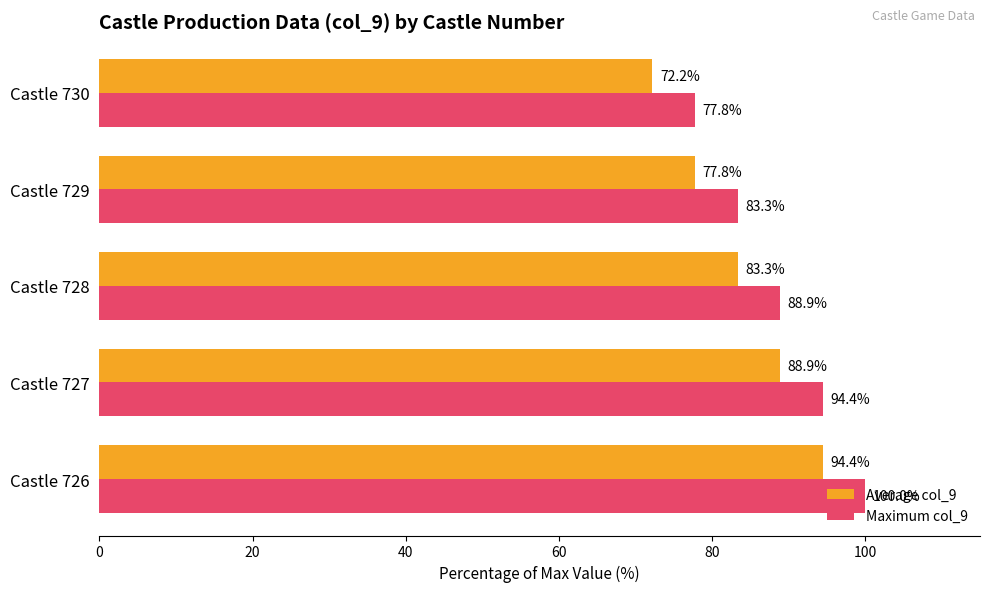

Is it true that Average col_9 equals 83.3 at Castle 728?

True